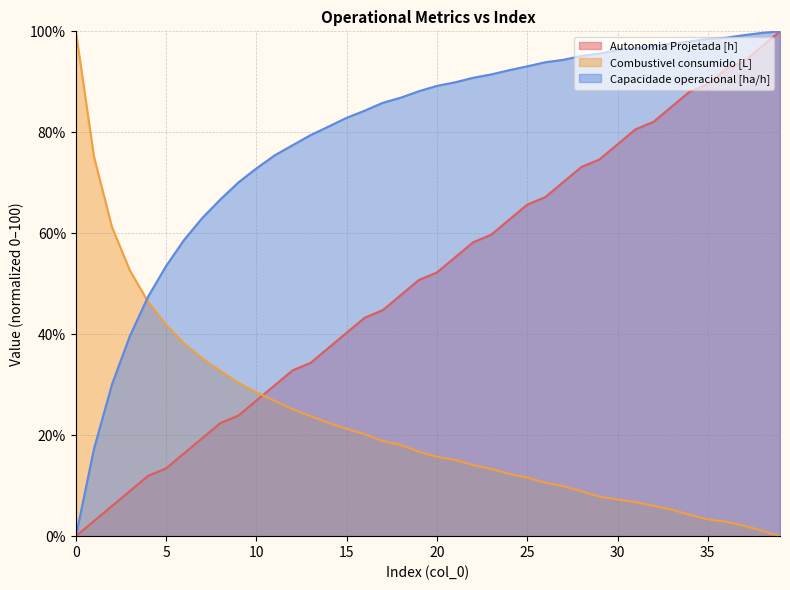

Reading left to right, extract all data points from this chart.

Autonomia Projetada [h]: 0.0	3.0	6.0	9.0	11.9	13.4	16.4	19.4	22.4	23.9	26.9	29.9	32.8	34.3	37.3	40.3	43.3	44.8	47.8	50.7	52.2	55.2	58.2	59.7	62.7	65.7	67.2	70.1	73.1	74.6	77.6	80.6	82.1	85.1	88.1	89.6	92.5	94.0	97.0	100.0
Combustivel consumido [L]: 100.0	75.3	61.2	52.6	46.4	41.9	38.2	35.2	32.7	30.4	28.5	26.8	25.2	23.8	22.4	21.3	20.2	18.9	18.1	16.7	15.7	15.1	14.1	13.3	12.3	11.6	10.6	9.9	8.9	7.8	7.3	6.7	6.0	5.3	4.2	3.3	2.9	2.1	1.1	0.0
Capacidade operacional [ha/h]: 0.0	17.2	30.1	39.7	47.4	53.5	58.7	63.0	66.7	70.1	72.8	75.4	77.4	79.4	81.1	82.9	84.3	85.8	86.9	88.1	89.2	89.9	90.8	91.5	92.3	93.1	93.9	94.4	95.1	95.6	96.3	96.7	97.1	97.6	98.0	98.5	98.7	99.2	99.7	100.0